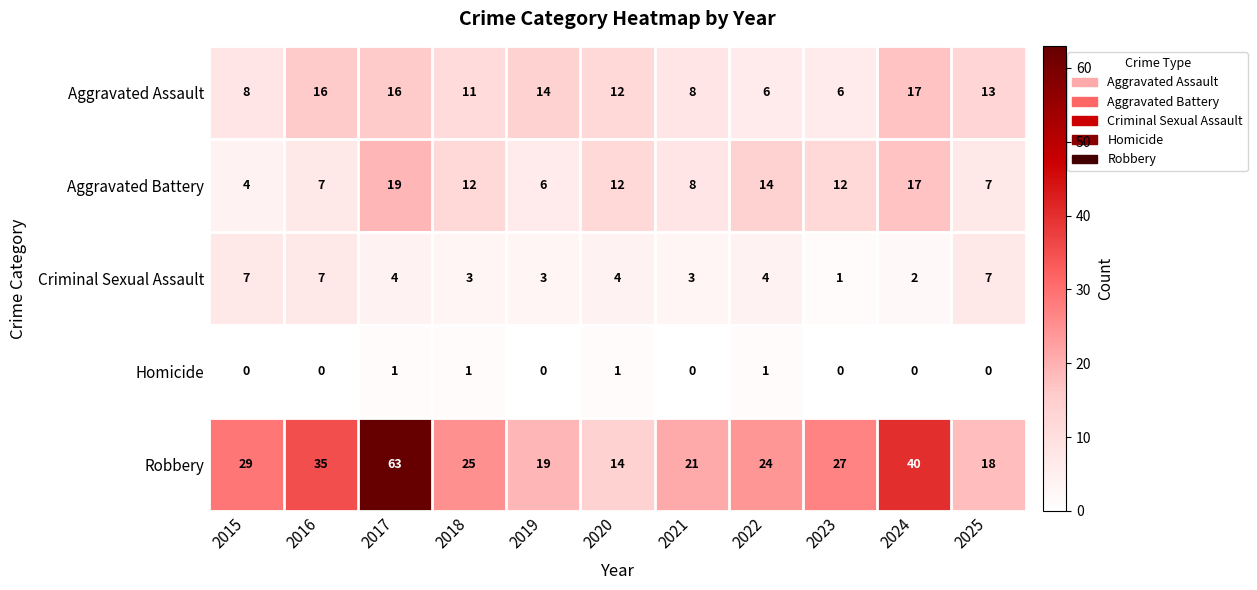

True or false: Criminal Sexual Assault has a value of 11 at 2015.

False